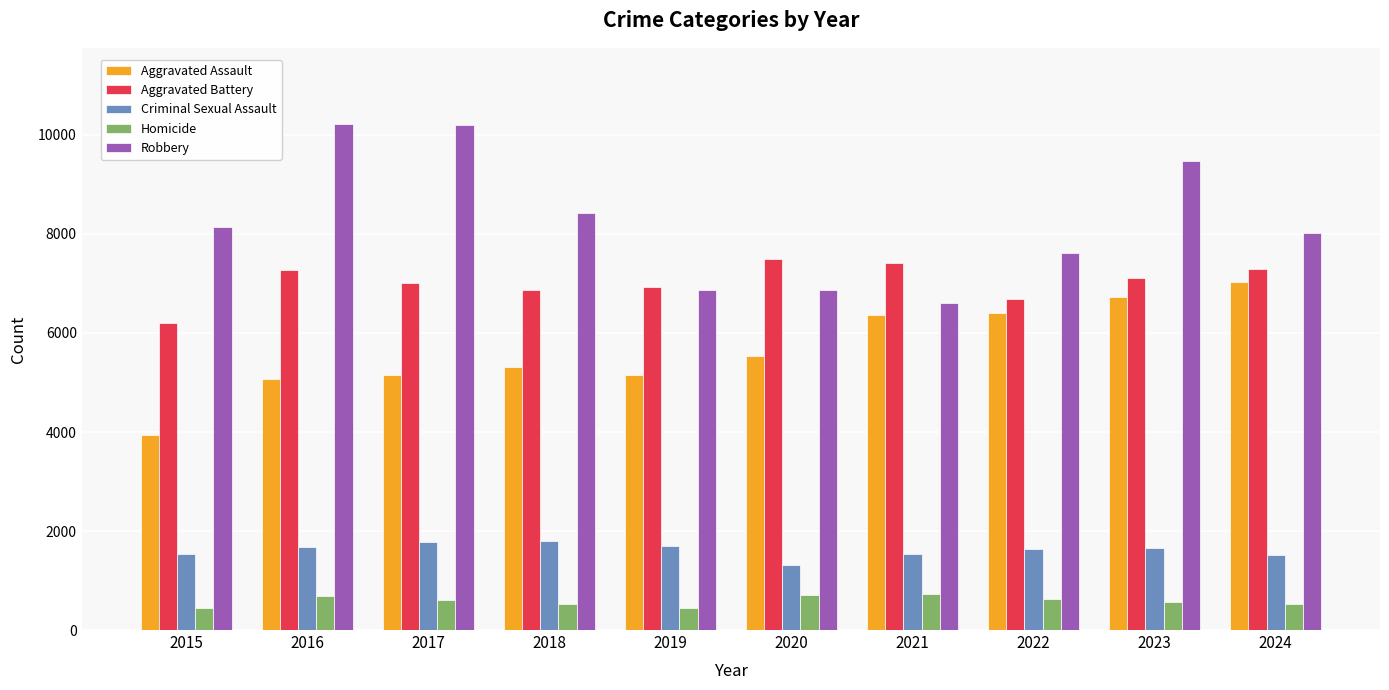

How many bars are there in total?

50